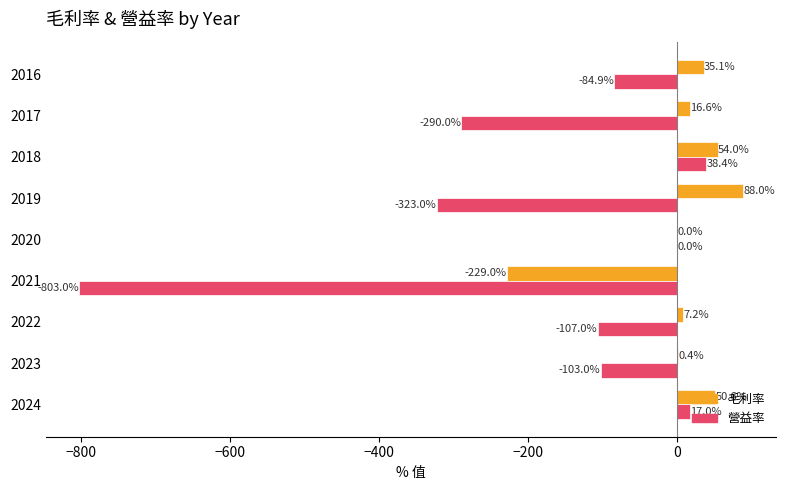

Which series changed the most between 2024 and 2016?

營益率